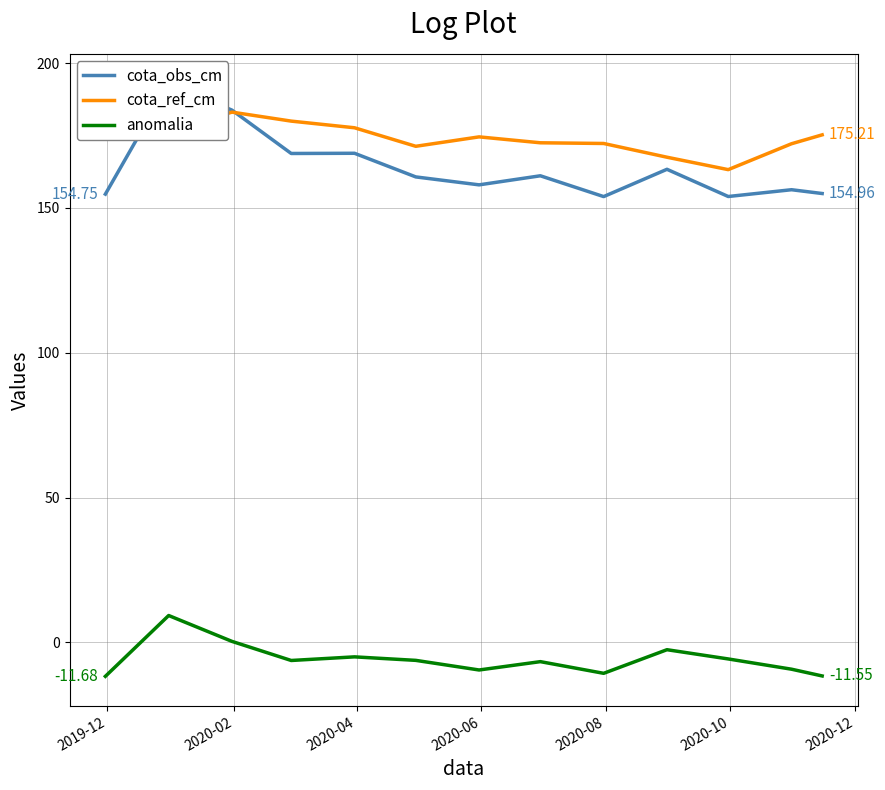

True or false: cota_ref_cm and anomalia intersect in this chart.

False